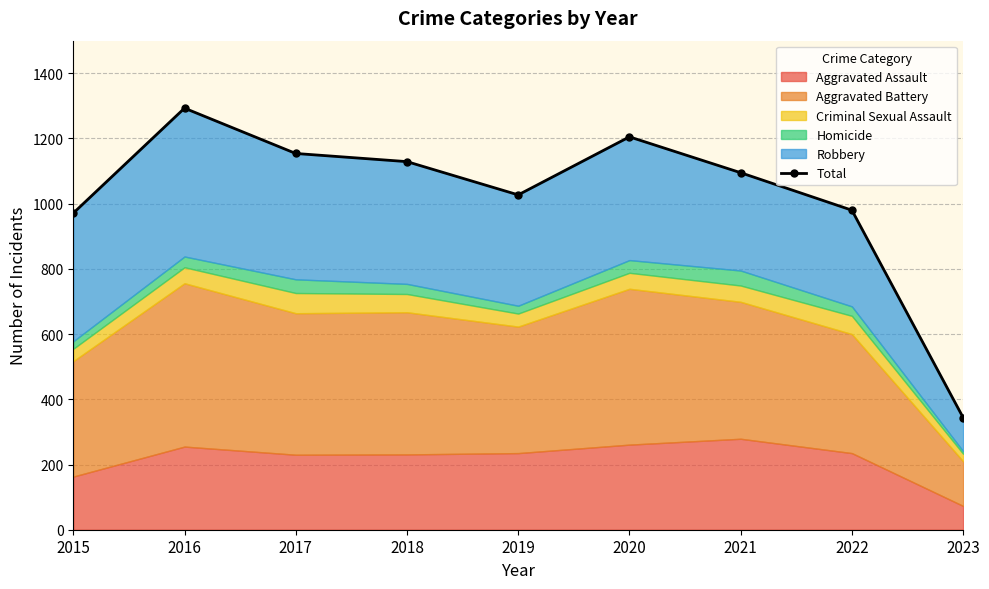

What is the value of the 4th point from the left?

1129